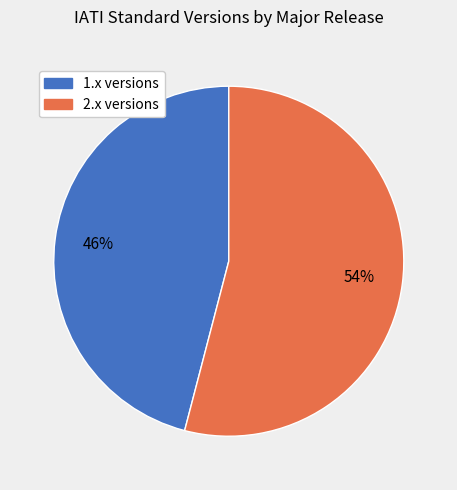

How many slices are in this pie chart?

2